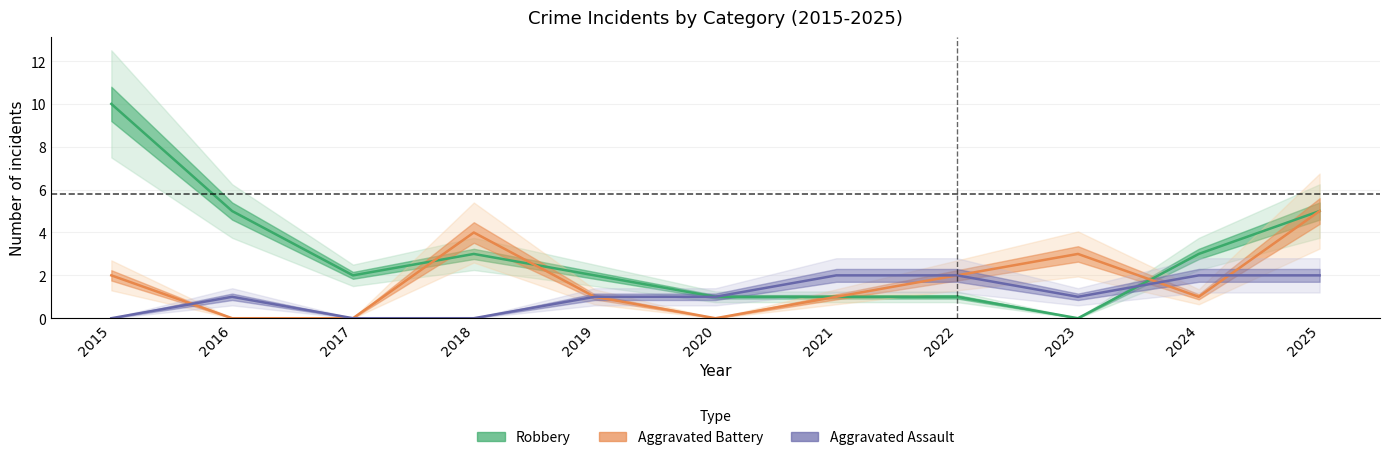

What is the highest value of the Robbery series?

10